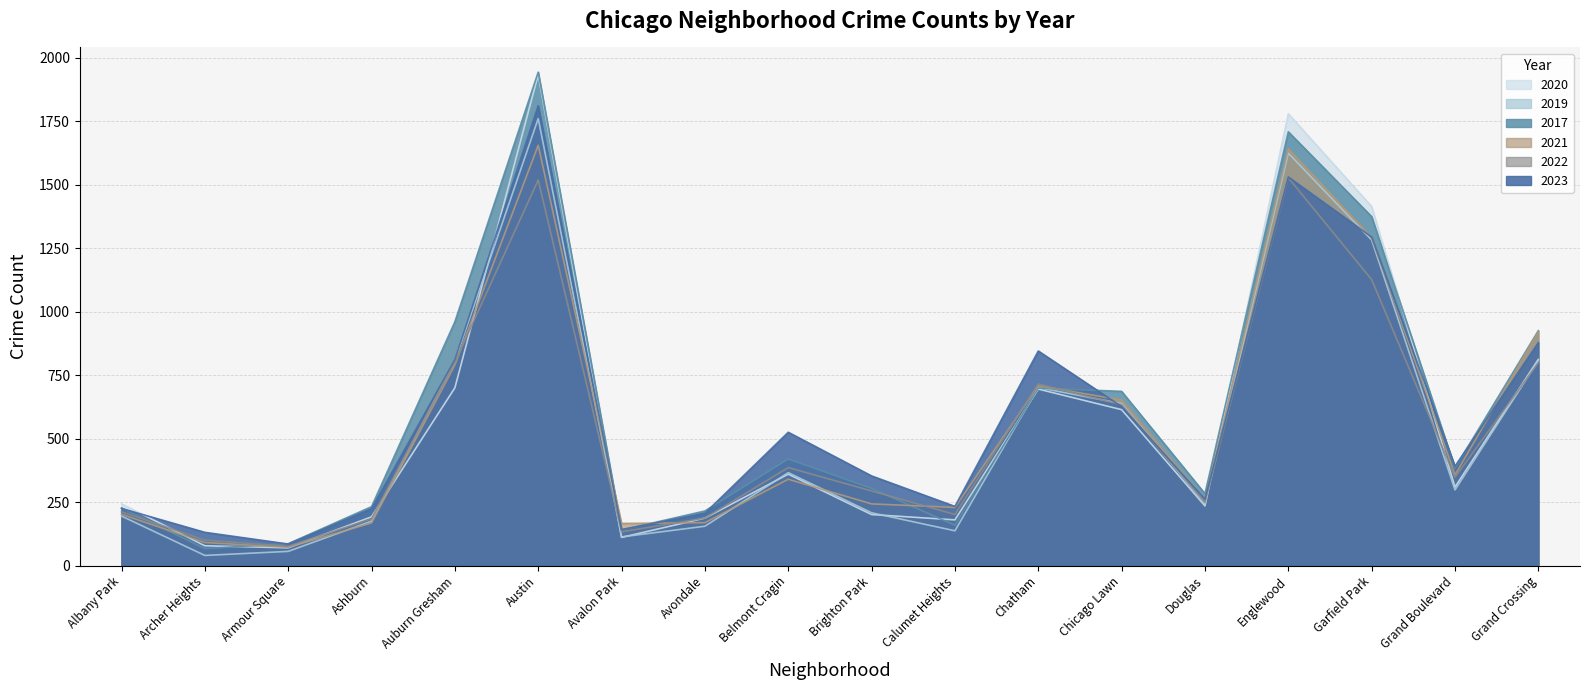

Reading left to right, list all the values displayed in this chart.

2023: Albany Park=225	Archer Heights=131	Armour Square=85	Ashburn=224	Auburn Gresham=811	Austin=1811	Avalon Park=142	Avondale=206	Belmont Cragin=525	Brighton Park=353	Calumet Heights=233	Chatham=845	Chicago Lawn=626	Douglas=261	Englewood=1530	Garfield Park=1294	Grand Boulevard=391	Grand Crossing=878
2020: Albany Park=243	Archer Heights=78	Armour Square=70	Ashburn=192	Auburn Gresham=700	Austin=1933	Avalon Park=111	Avondale=187	Belmont Cragin=360	Brighton Park=201	Calumet Heights=180	Chatham=695	Chicago Lawn=614	Douglas=235	Englewood=1779	Garfield Park=1414	Grand Boulevard=309	Grand Crossing=812
2017: Albany Park=227	Archer Heights=67	Armour Square=86	Ashburn=232	Auburn Gresham=960	Austin=1943	Avalon Park=140	Avondale=215	Belmont Cragin=420	Brighton Park=304	Calumet Heights=159	Chatham=699	Chicago Lawn=686	Douglas=283	Englewood=1708	Garfield Park=1374	Grand Boulevard=384	Grand Crossing=925
2019: Albany Park=195	Archer Heights=40	Armour Square=56	Ashburn=175	Auburn Gresham=805	Austin=1760	Avalon Park=113	Avondale=155	Belmont Cragin=366	Brighton Park=208	Calumet Heights=137	Chatham=701	Chicago Lawn=638	Douglas=243	Englewood=1624	Garfield Park=1282	Grand Boulevard=298	Grand Crossing=807
2021: Albany Park=202	Archer Heights=91	Armour Square=72	Ashburn=168	Auburn Gresham=790	Austin=1655	Avalon Park=166	Avondale=169	Belmont Cragin=340	Brighton Park=243	Calumet Heights=229	Chatham=708	Chicago Lawn=652	Douglas=257	Englewood=1641	Garfield Park=1292	Grand Boulevard=357	Grand Crossing=921
2022: Albany Park=212	Archer Heights=100	Armour Square=76	Ashburn=184	Auburn Gresham=801	Austin=1518	Avalon Park=133	Avondale=187	Belmont Cragin=386	Brighton Park=294	Calumet Heights=201	Chatham=715	Chicago Lawn=633	Douglas=249	Englewood=1527	Garfield Park=1126	Grand Boulevard=348	Grand Crossing=799